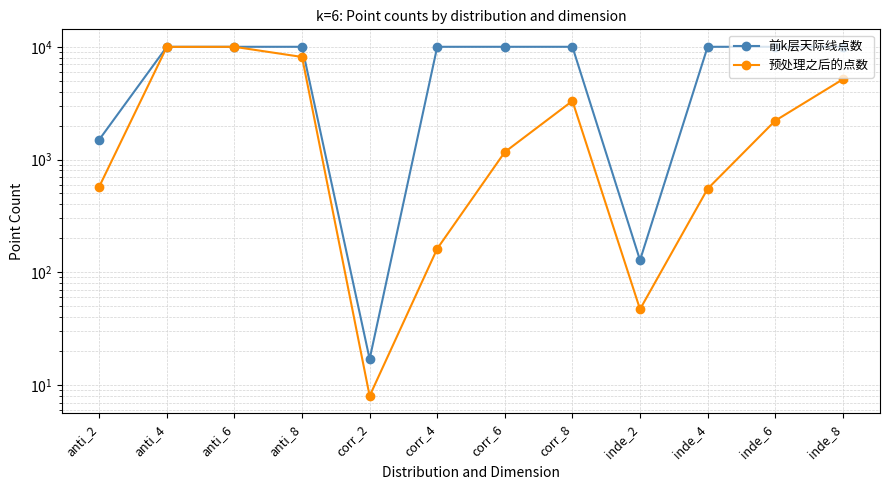

True or false: 前k层天际线点数 and 预处理之后的点数 cross at least once.

False